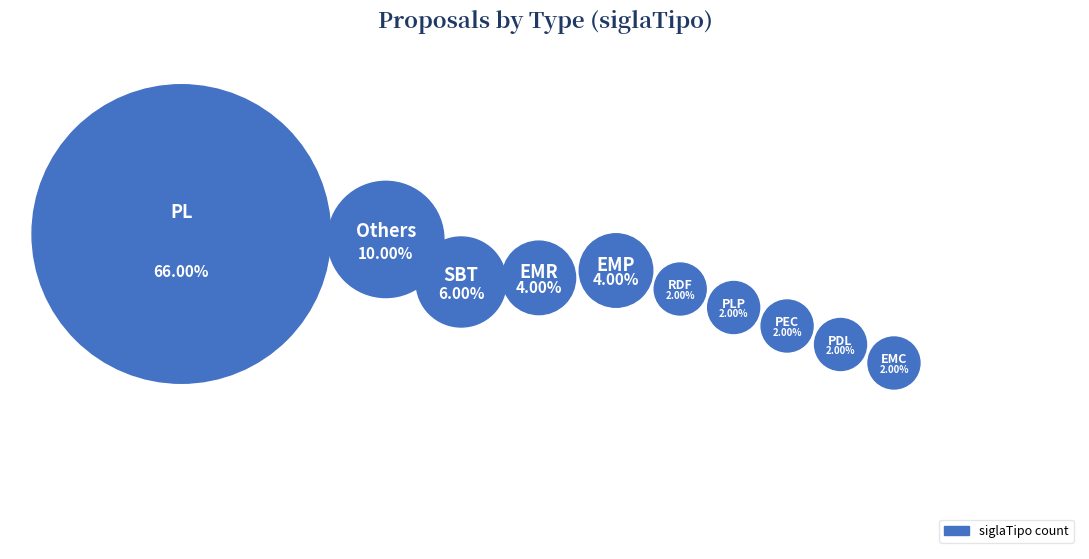

The PEC slice represents 1% of the pie. True or false?

False